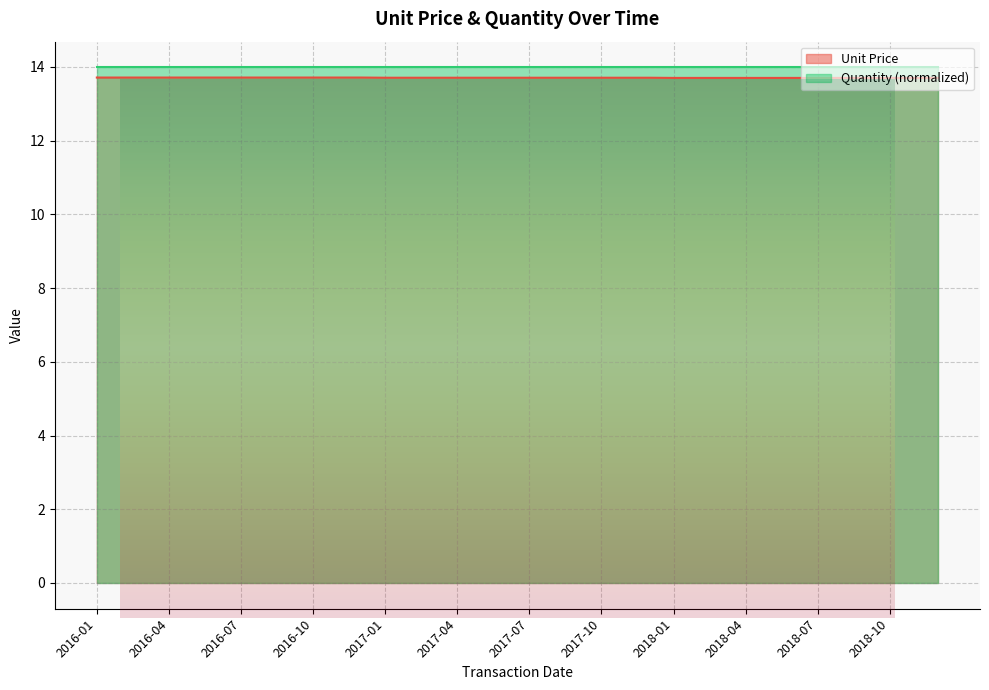

The value at 2016-03 is 6.2. True or false?

False